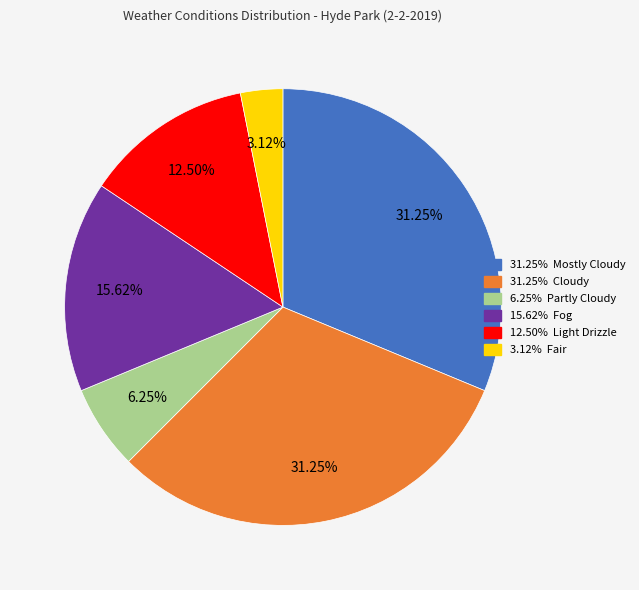

To the nearest percent, what is the average slice percentage?

17%